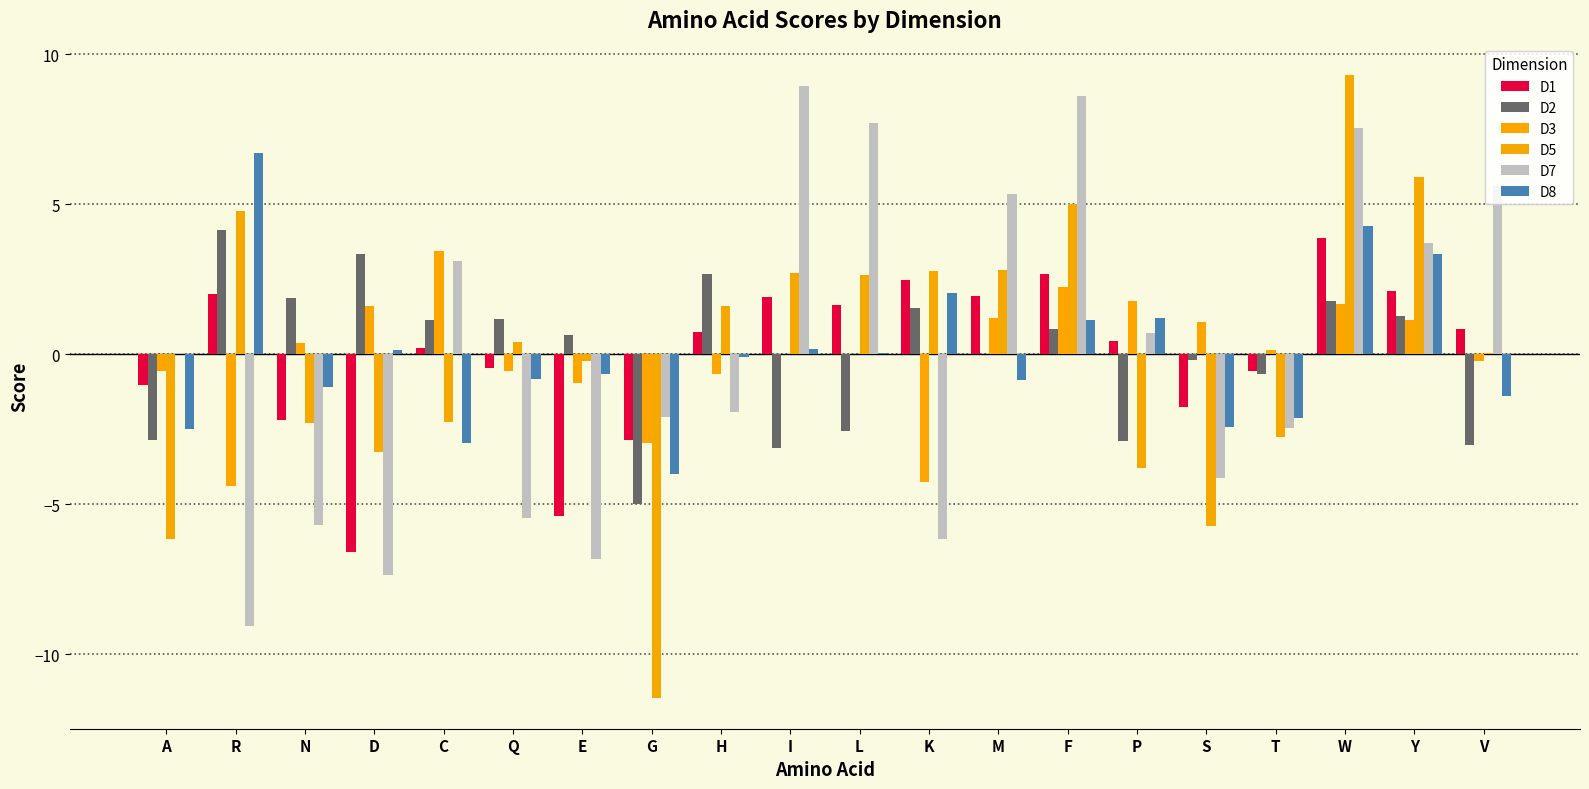

What is the total value across all series at H?

2.3